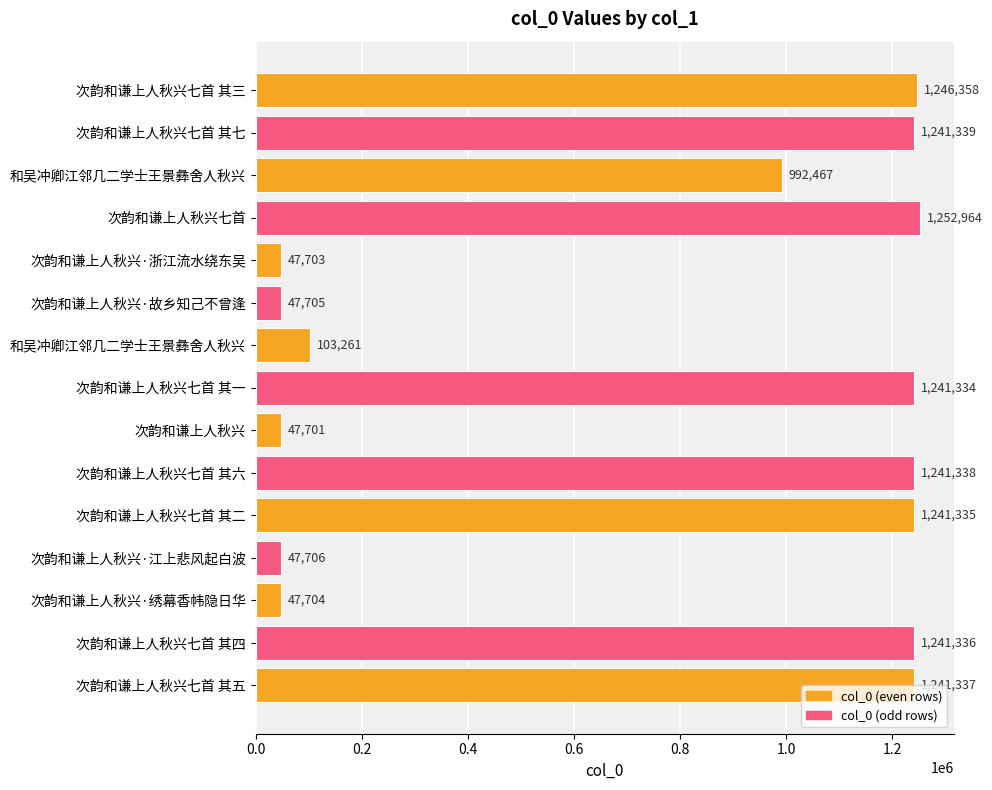

How many bars are there in total?

15